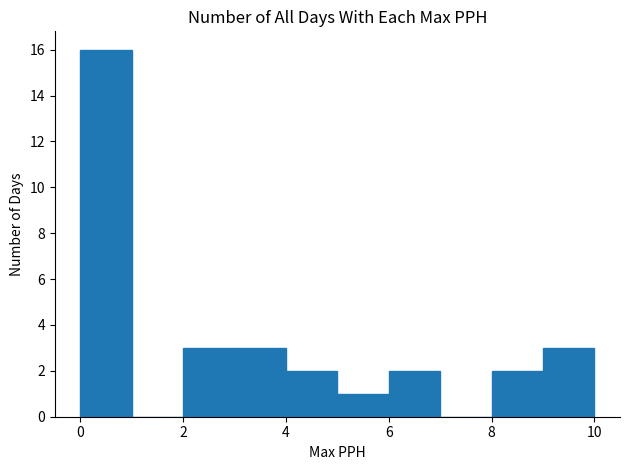

Which range on the x-axis has the tallest bar?

0 to 1